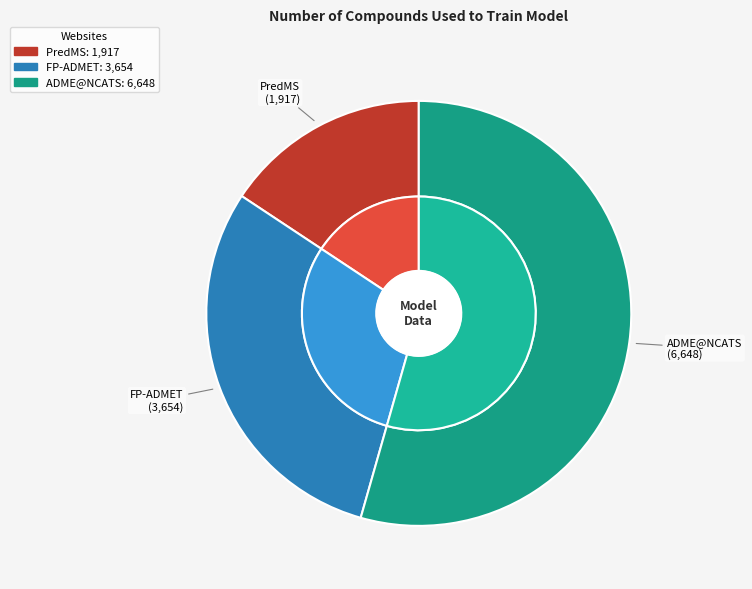

Is ADME@NCATS the majority of the pie?

Yes